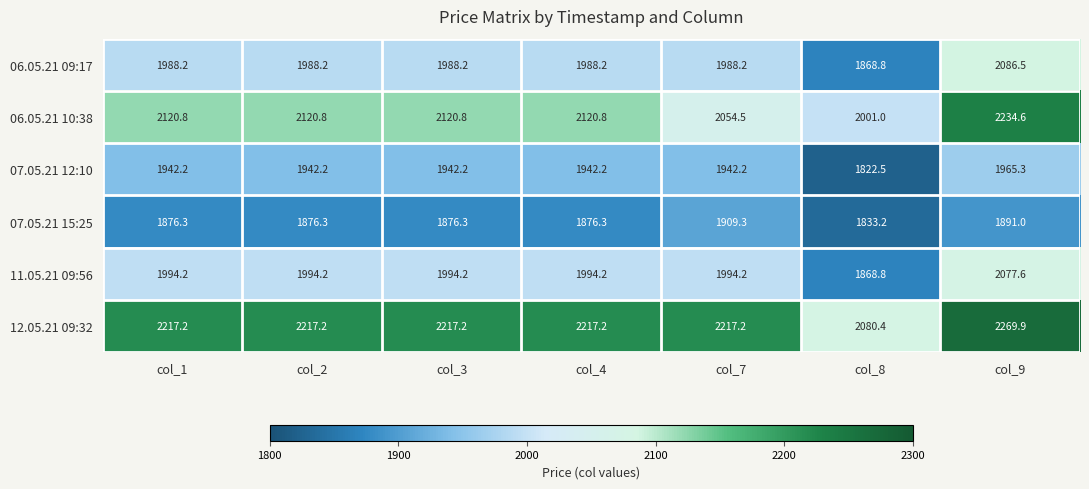

What is the difference between the highest and lowest values at col_7?

307.9